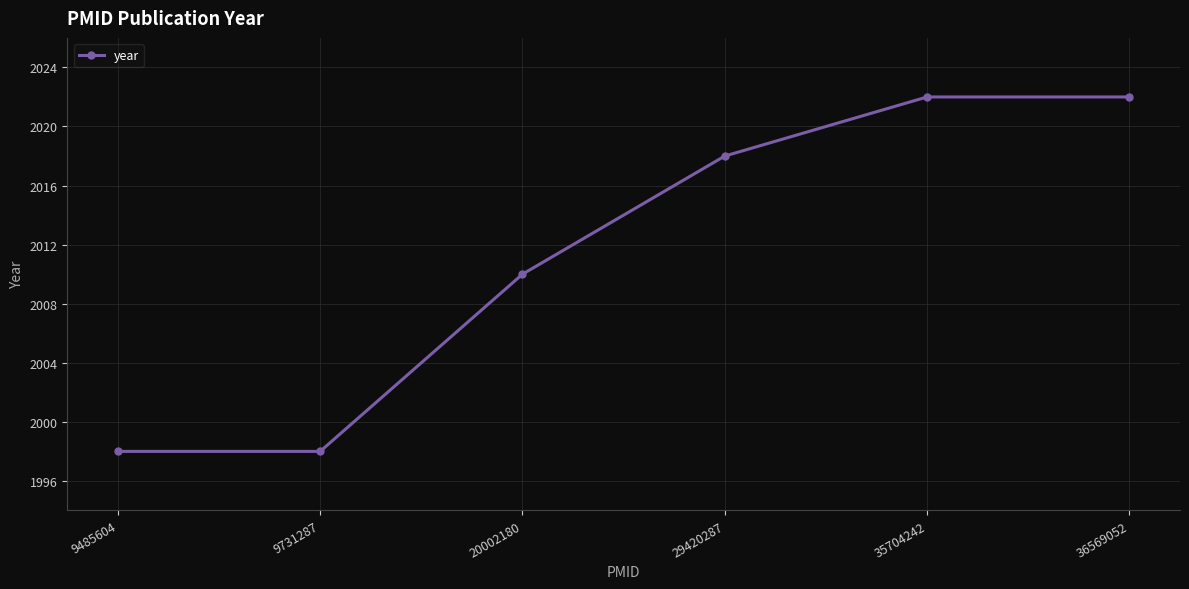

What is the greatest value displayed?

2022